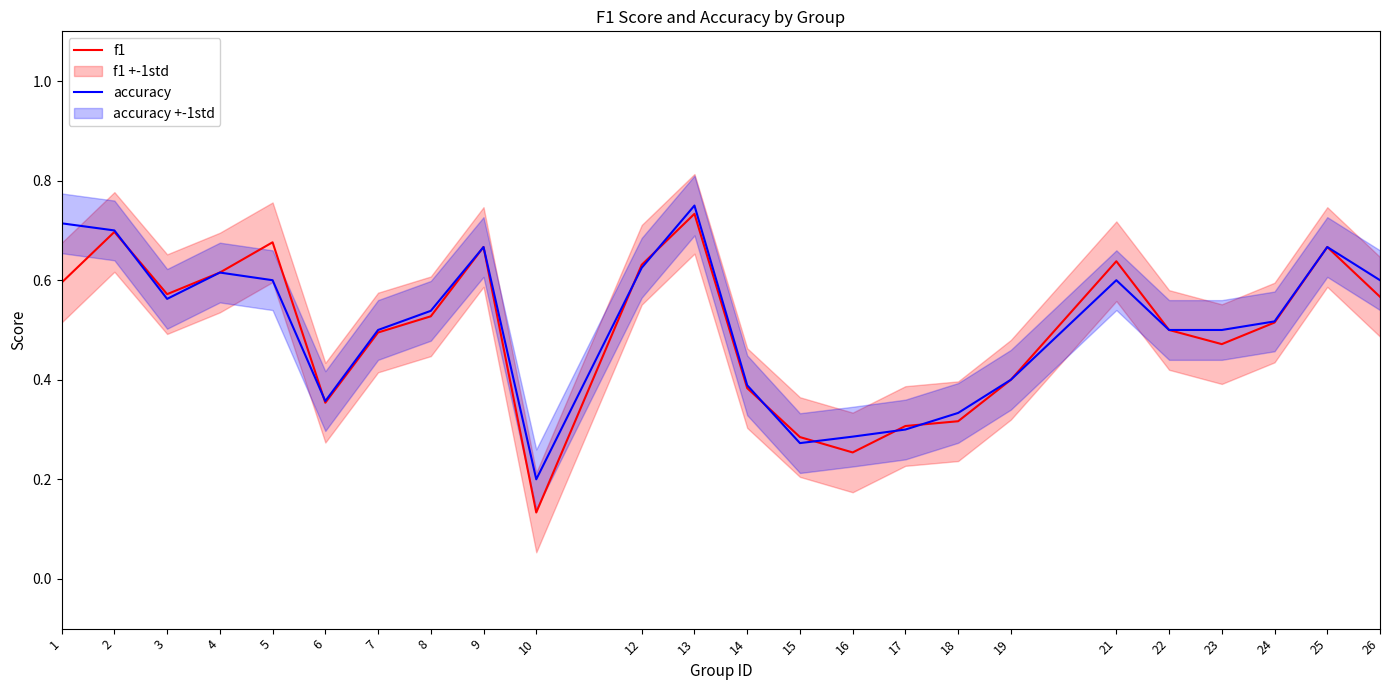

Rank the series at 6 from highest to lowest value.

accuracy, f1